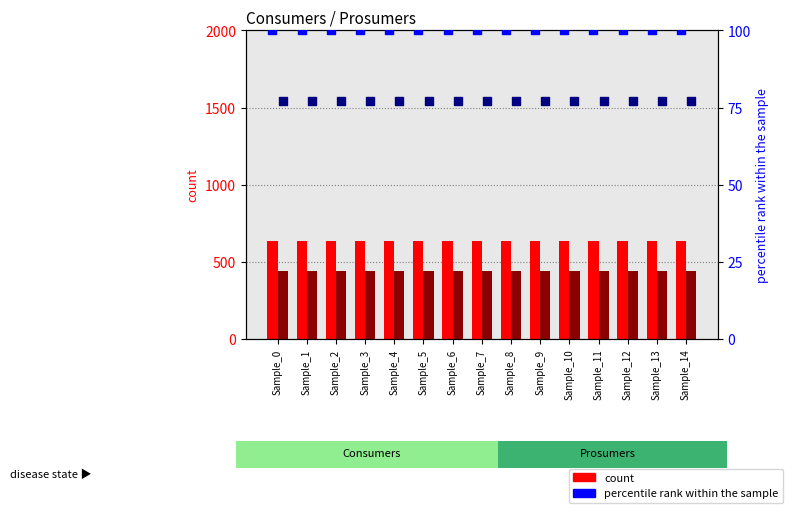

Which series contains the highest Y value?

Consumers count